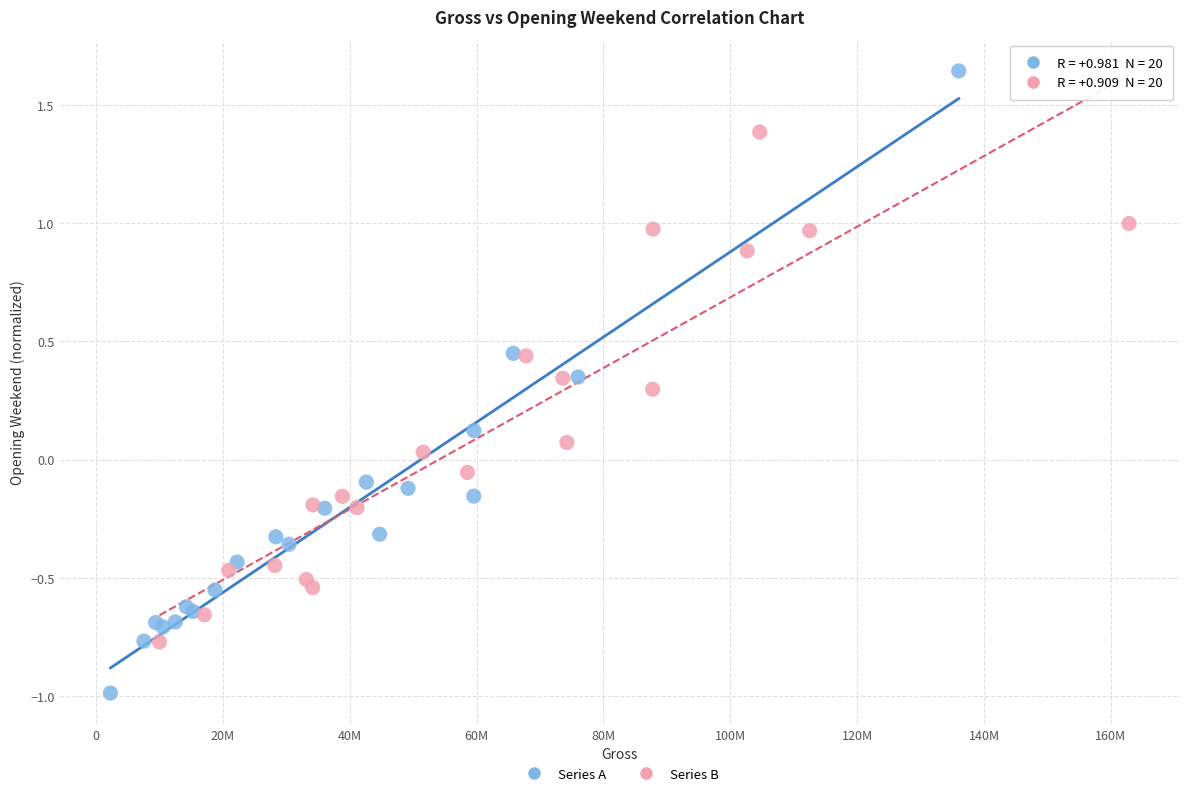

Which series has the widest spread of Y values?

Series A